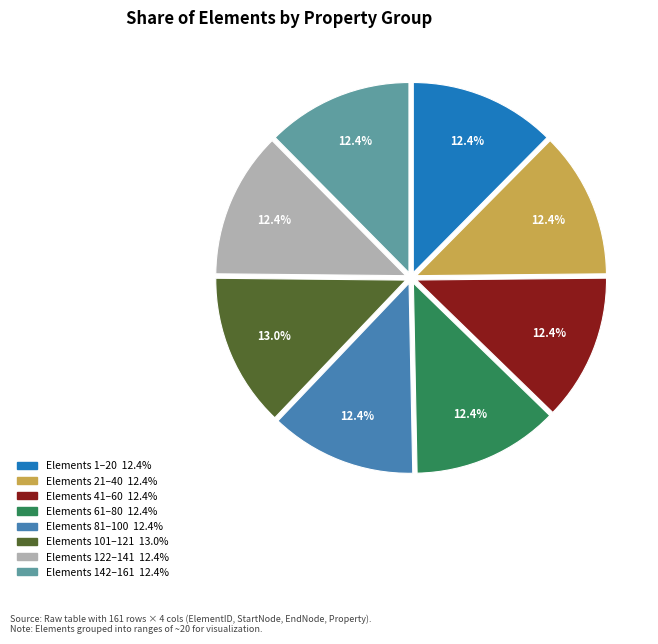

Does any single category account for the majority?

No